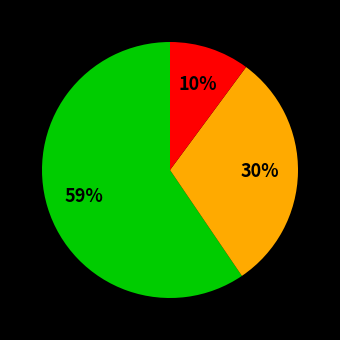

To the nearest percent, what is the difference between the largest and smallest slice percentages?

49%